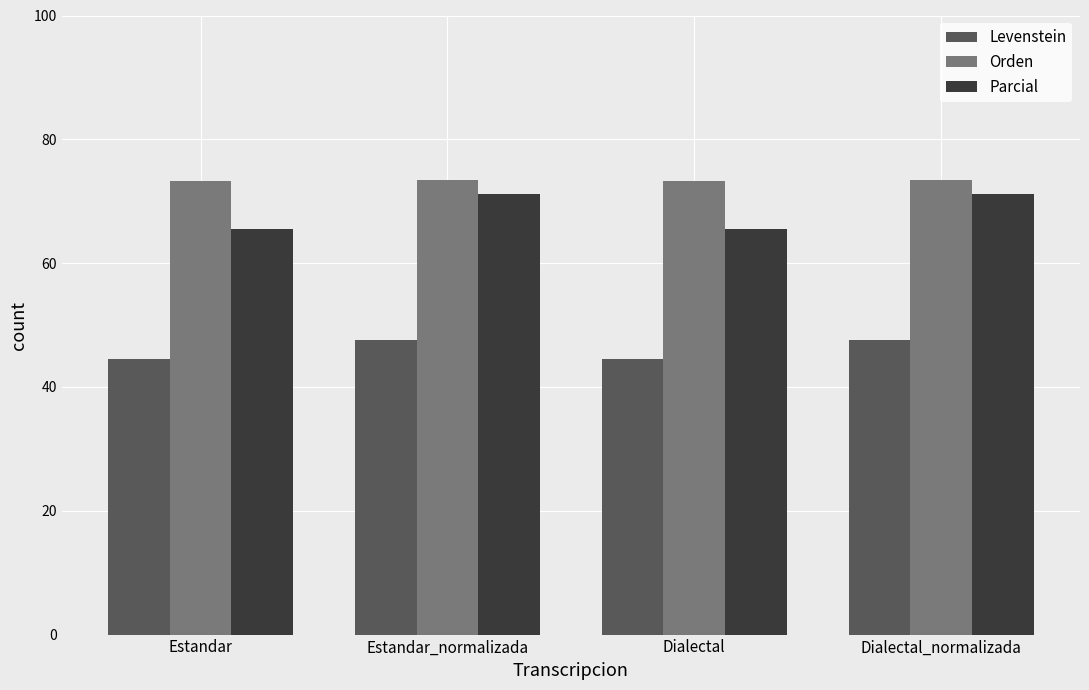

Is it true that Orden equals 46.8 at Dialectal?

False